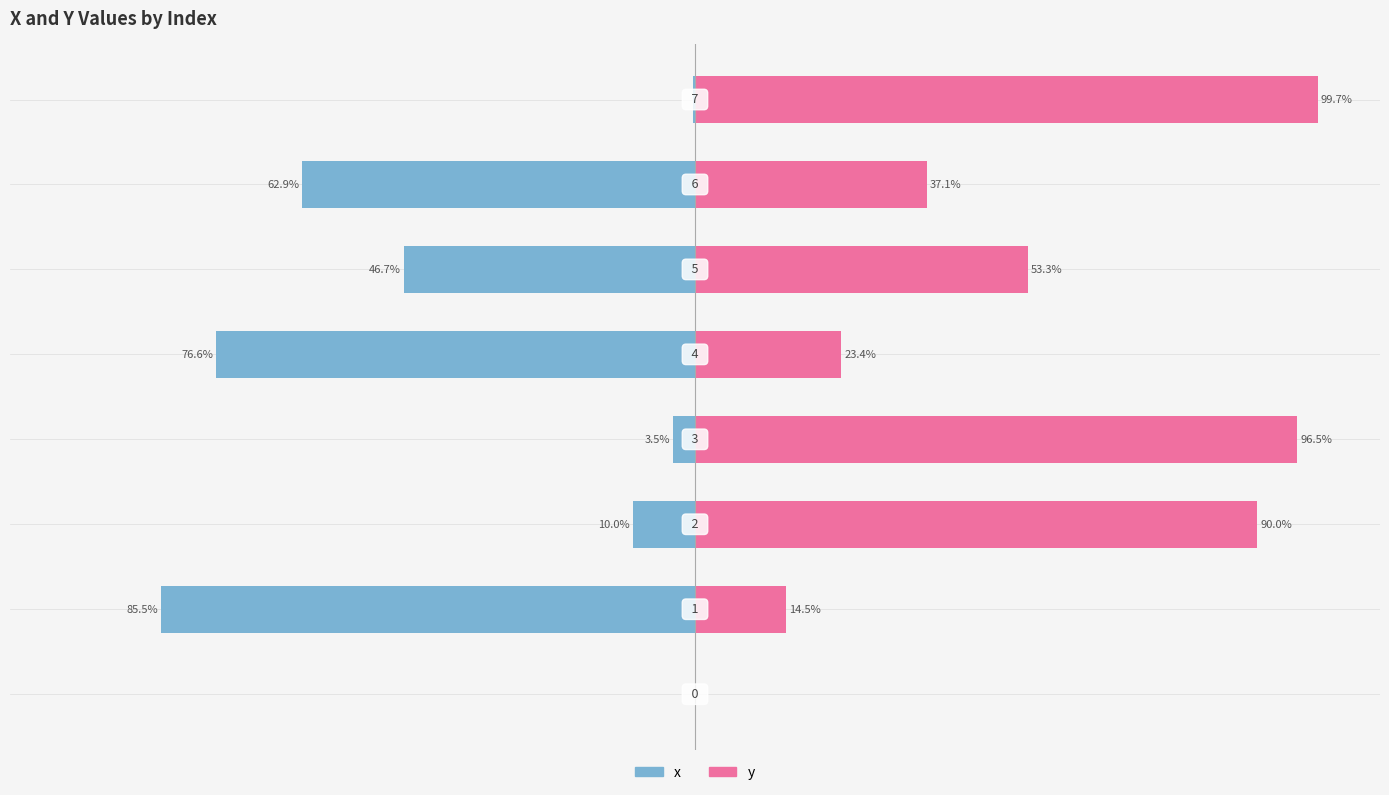

Reading right to left, what are all the values shown in this chart?

x: -0.3	-62.9	-46.7	-76.6	-3.5	-10.0	-85.5	0.0
y: 99.7	37.1	53.3	23.4	96.5	90.0	14.5	0.0